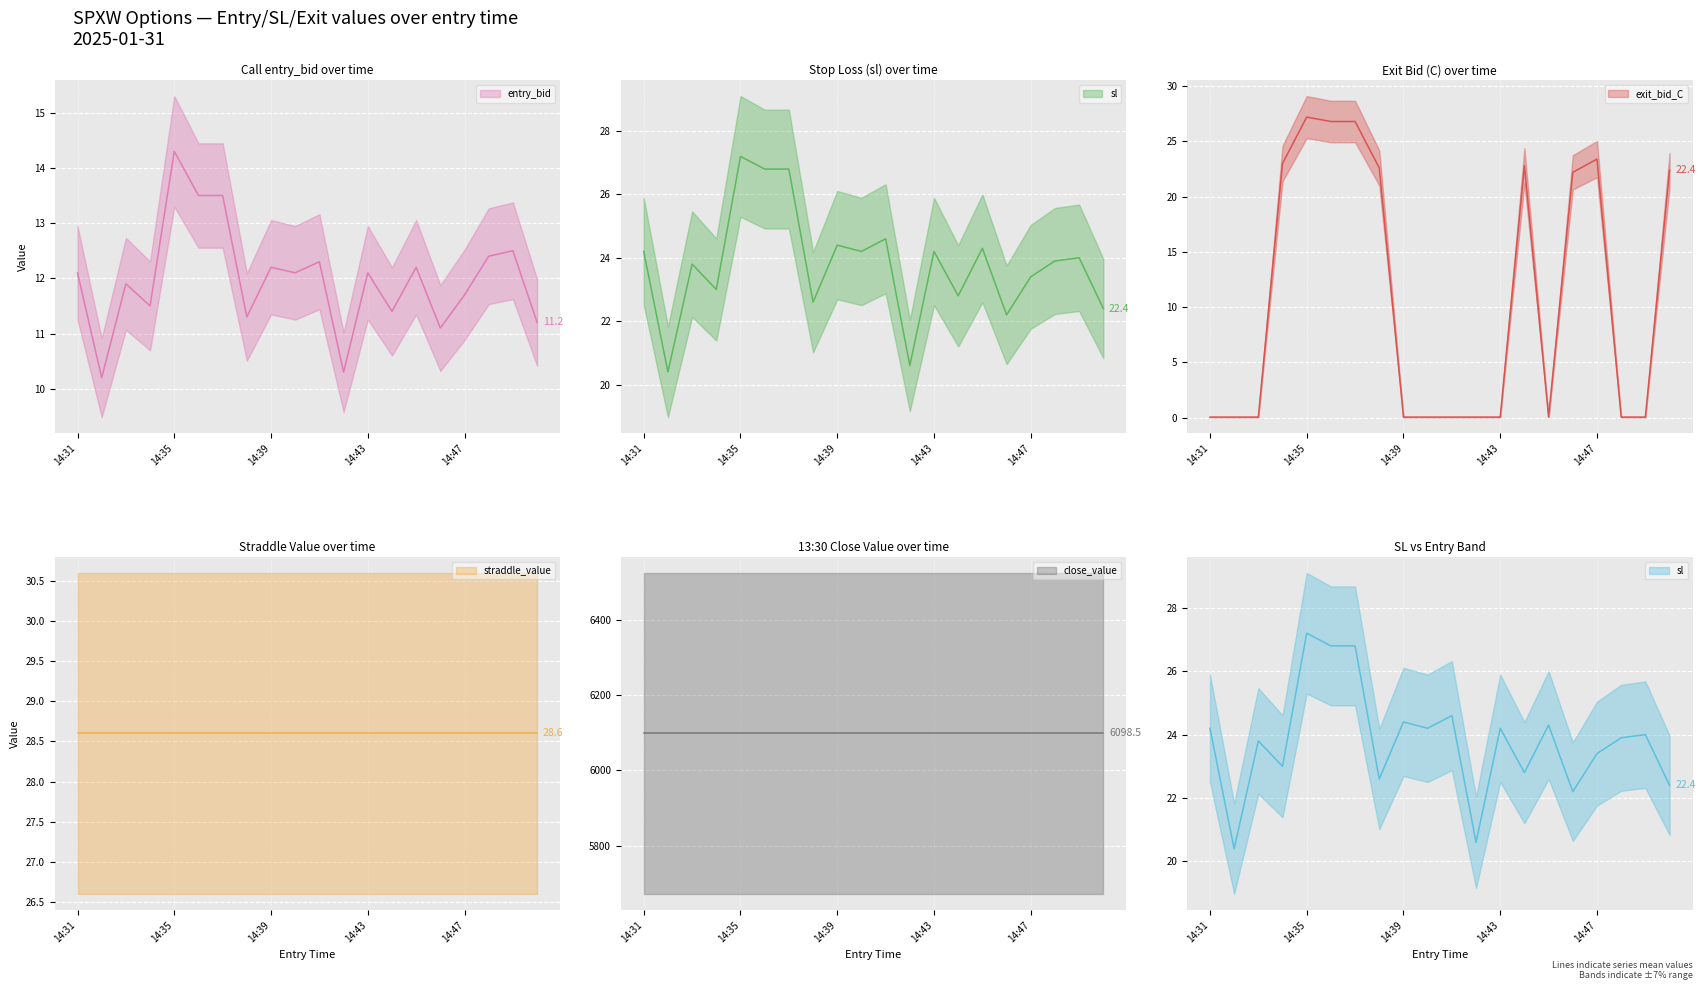

Is the value of sl at 14:38 greater than the value of exit_bid_C at 14:34?

No